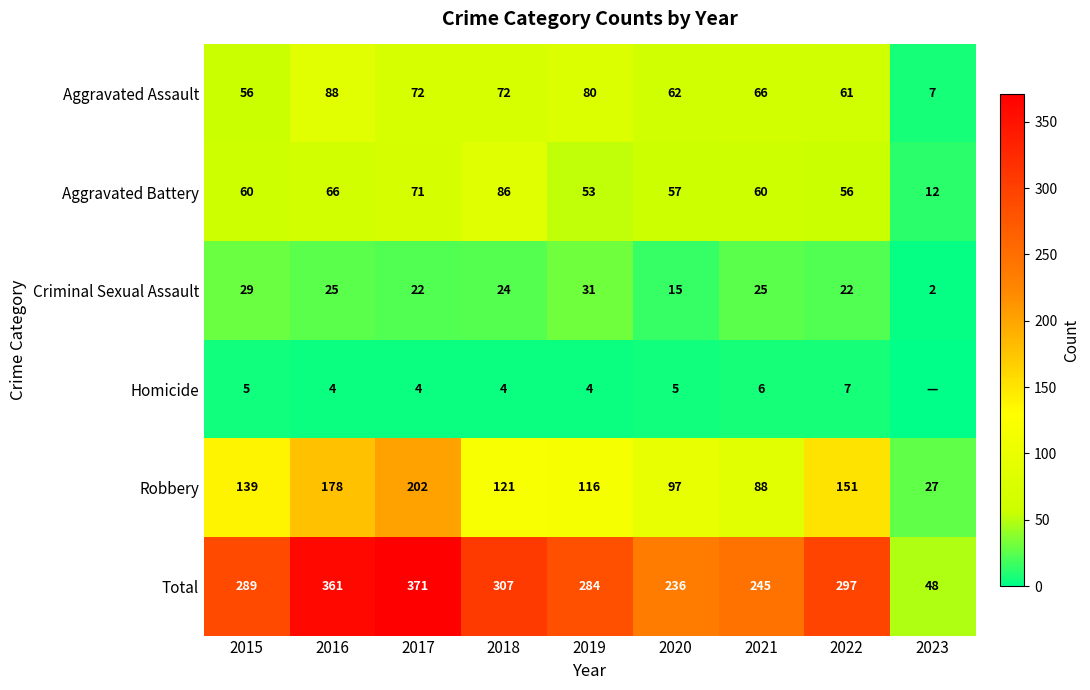

Is it true that Total equals 245 at 2021?

True